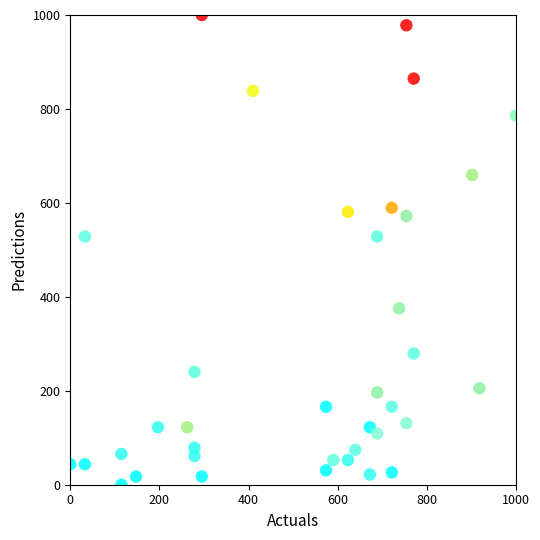

What is the range of X values (max minus min)?

1000.0